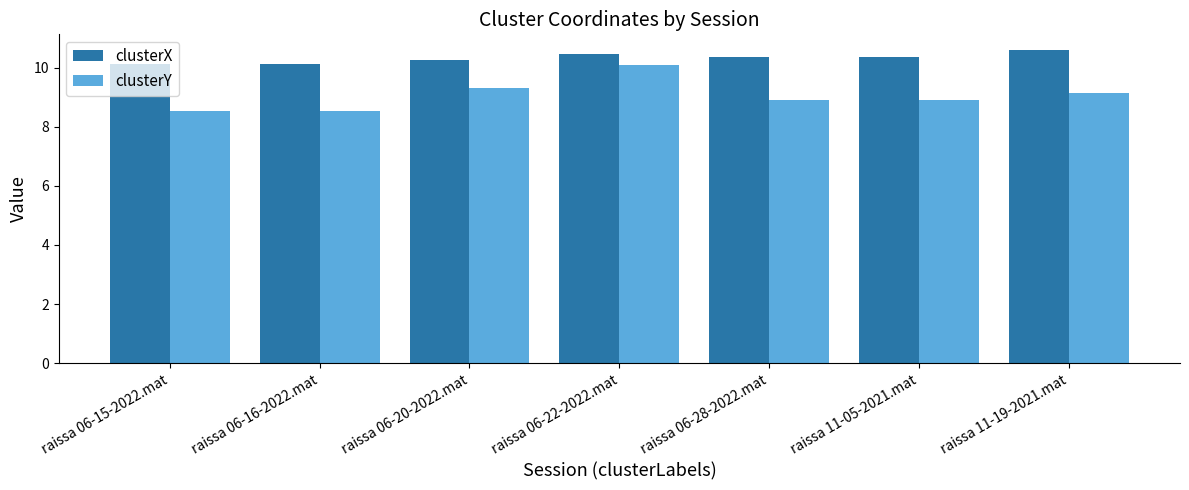

What is the approximate value of clusterX at raissa 06-28-2022.mat?

10.4